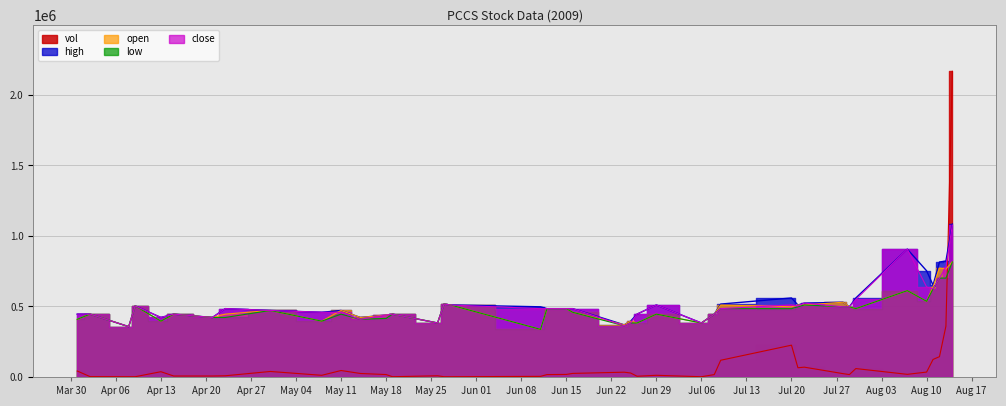

True or false: low and open intersect in this chart.

False